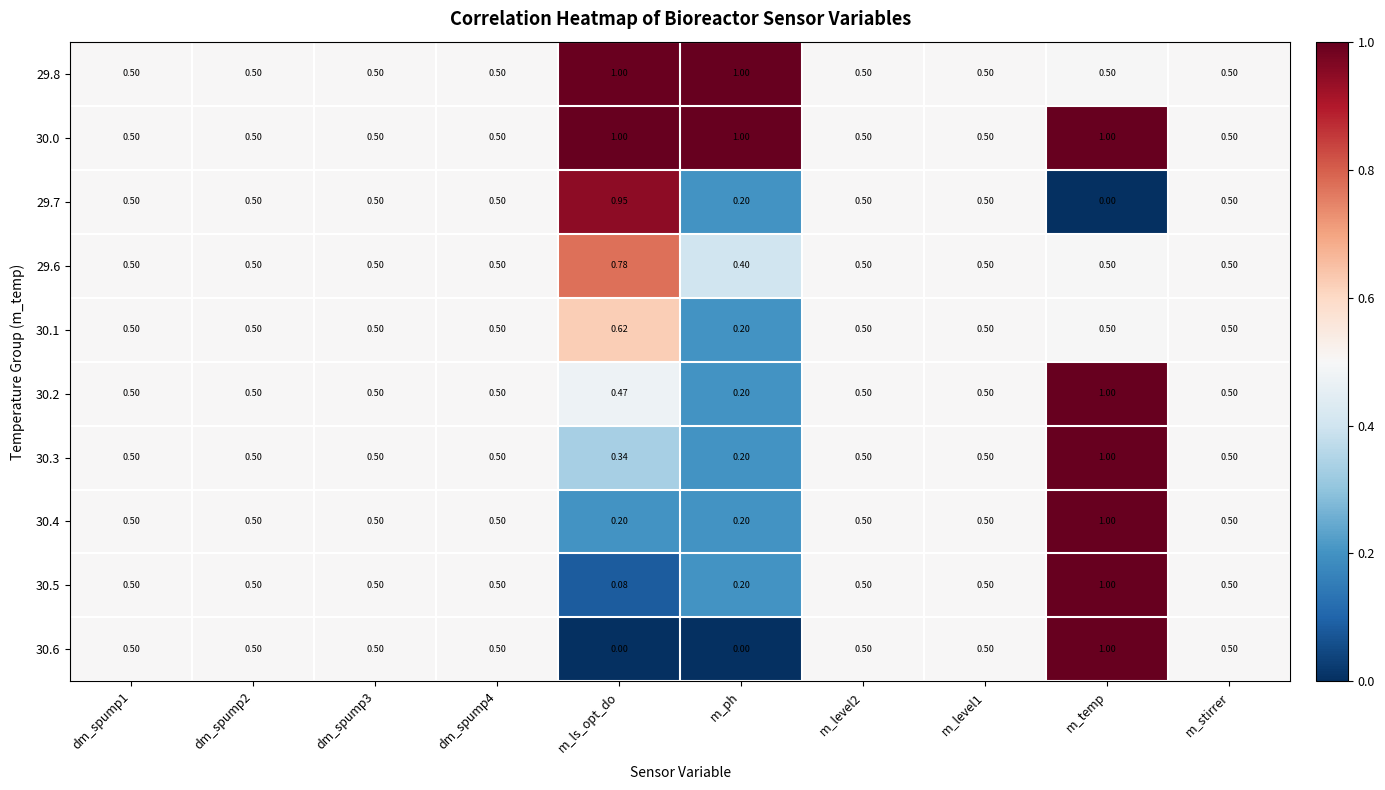

Where is 29.7 nearest to the value 0?

m_temp